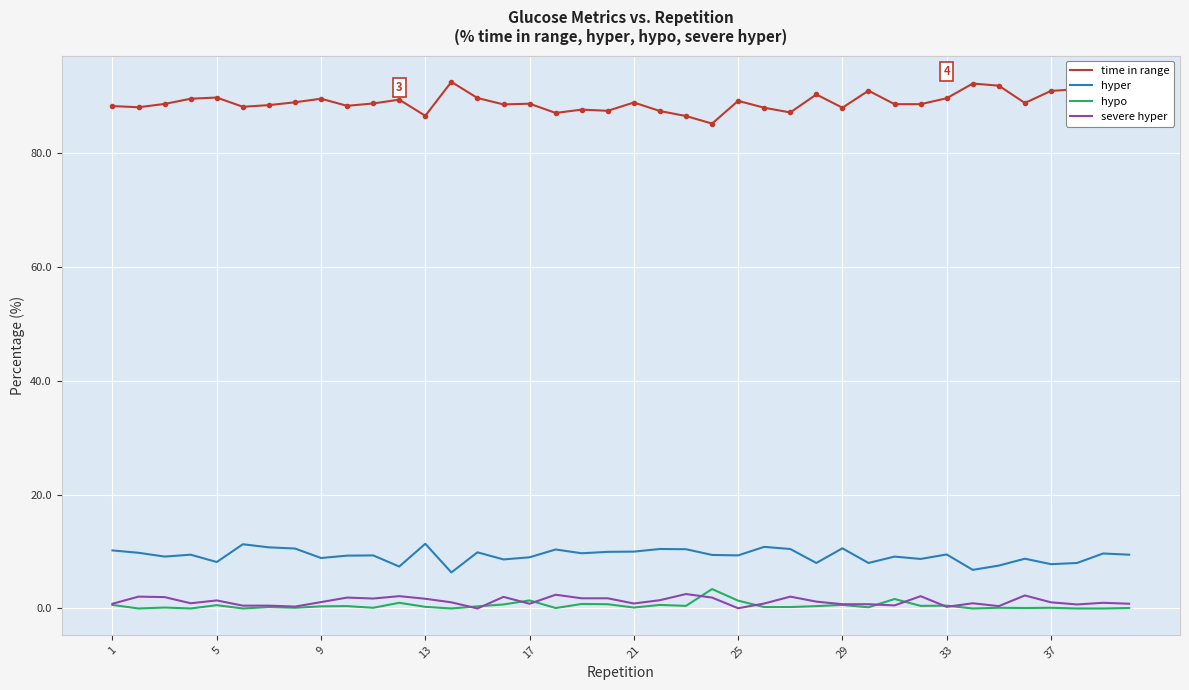

What is the maximum value for hypo?

3.4